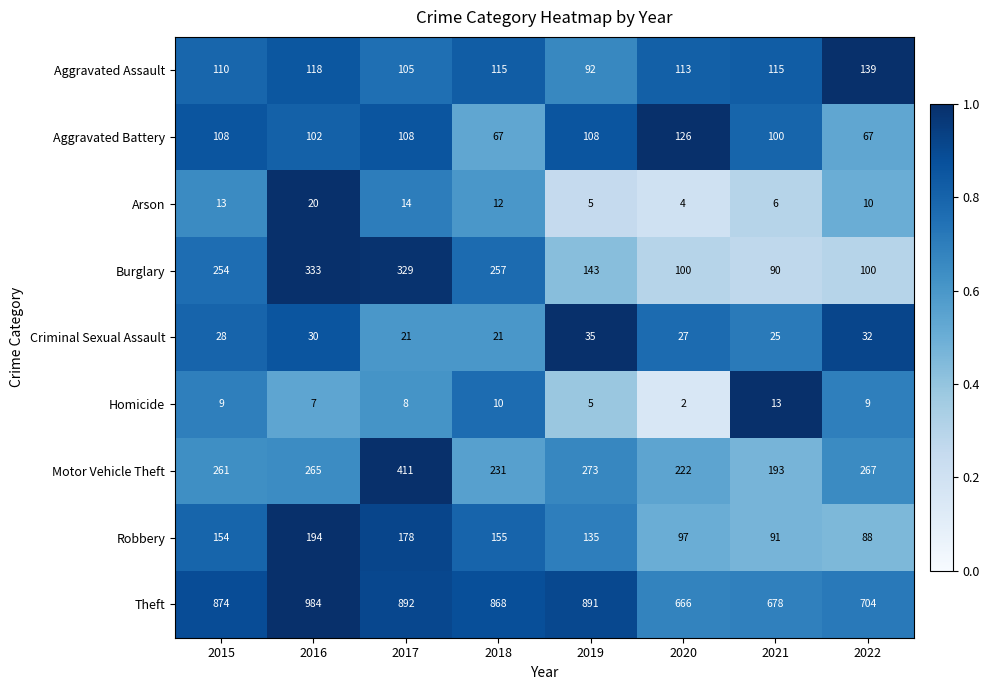

What is the spread (max minus min) of values at 2015?

865